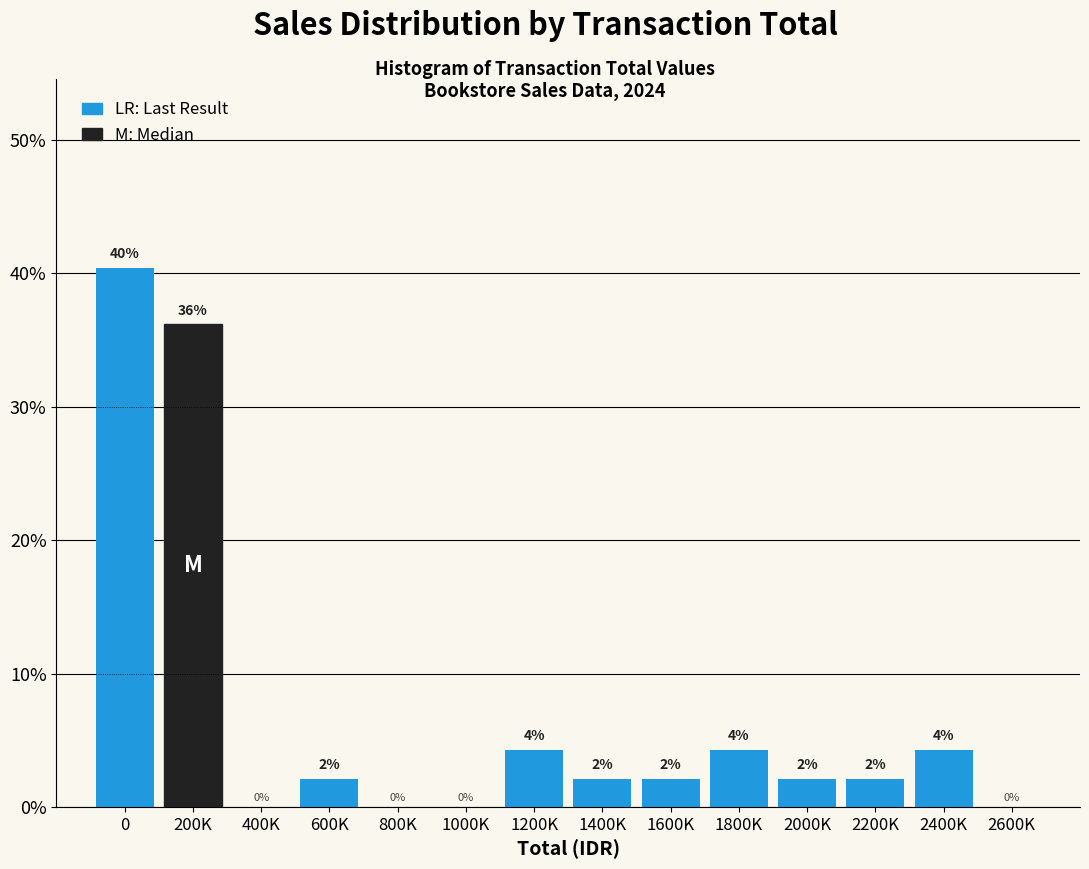

Are the bars horizontal?

No